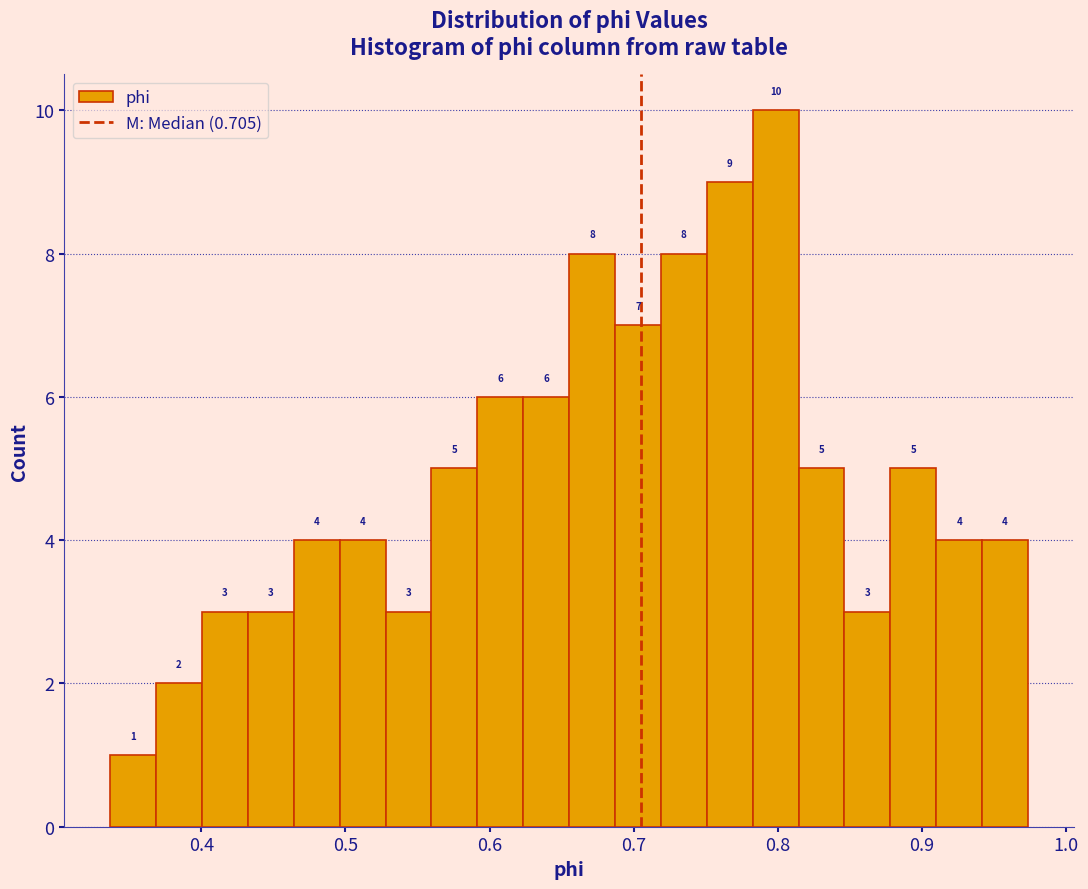

Read against the x-axis, roughly where is the centre of the tallest bar?

0.80